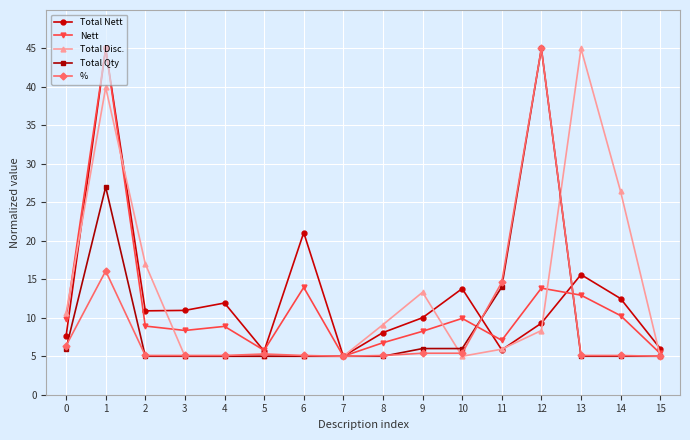

How many lines are shown in the chart?

5